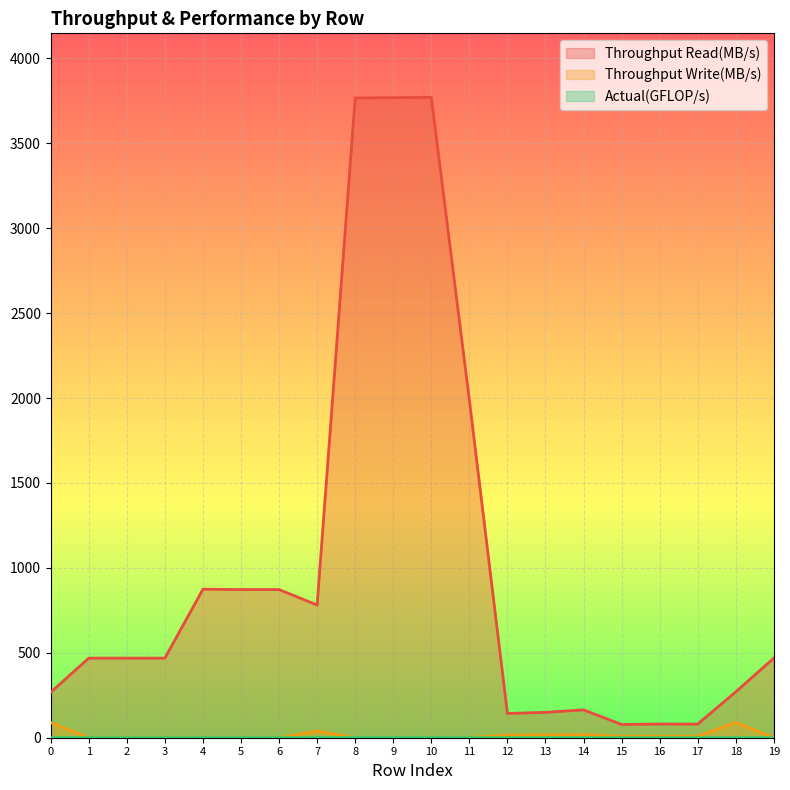

The Actual(GFLOP/s) series shows 0.0 at 15. True or false?

True